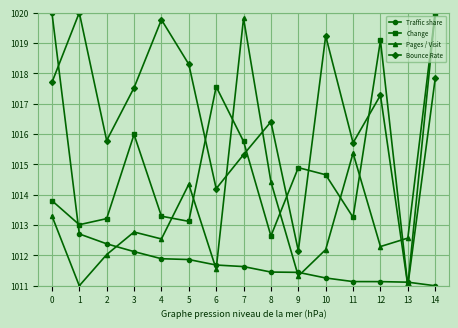

How many distinct data groups are displayed?

4